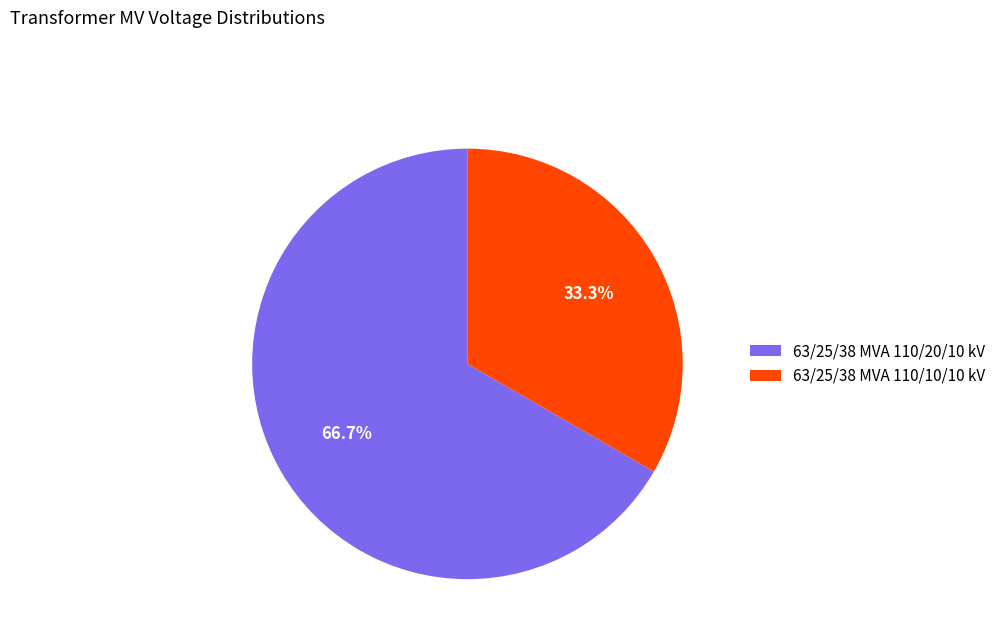

To the nearest percent, what portion does 63/25/38 MVA 110/20/10 kV represent?

67%